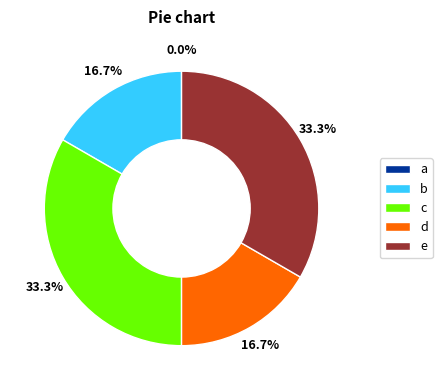

To the nearest percent, what is the difference between the largest and smallest slice percentages?

33%